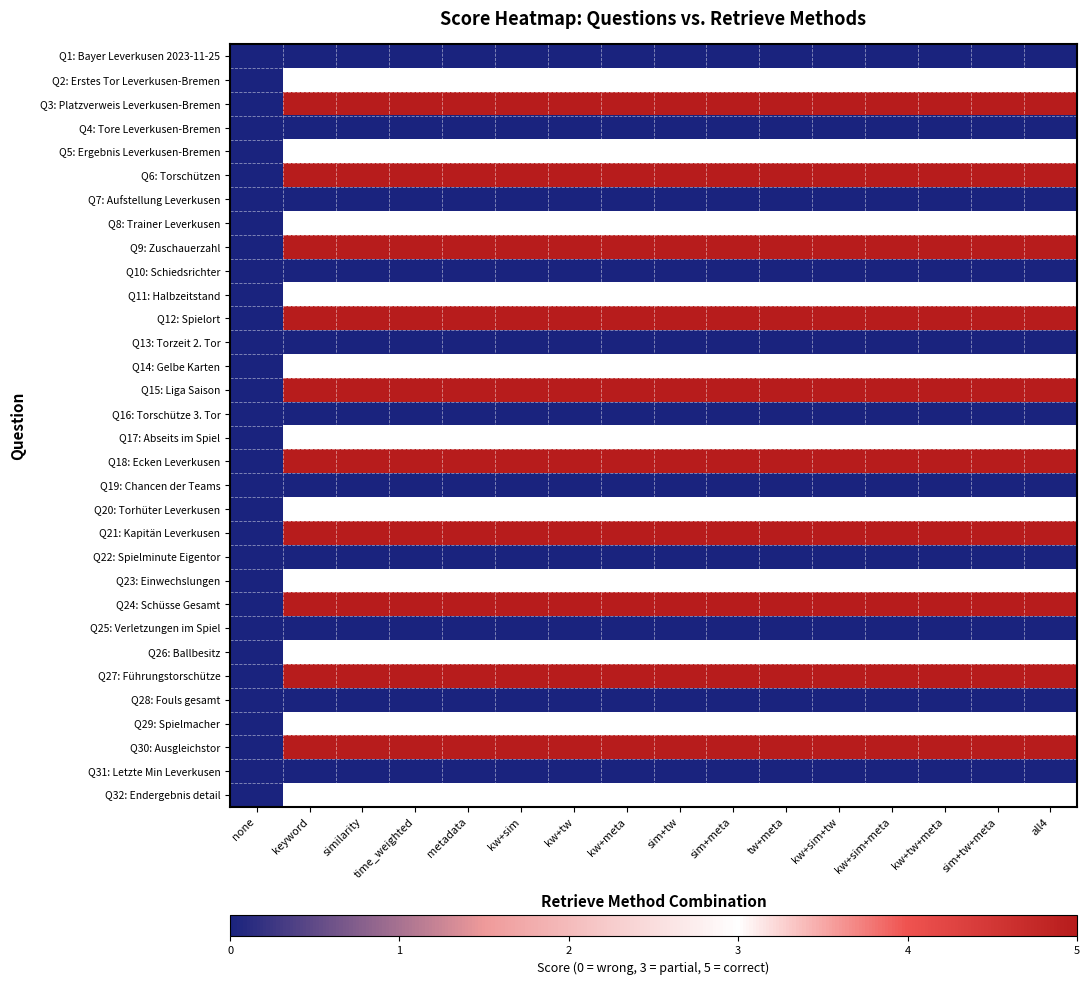

At which category does the chart reach its minimum across all series?

none